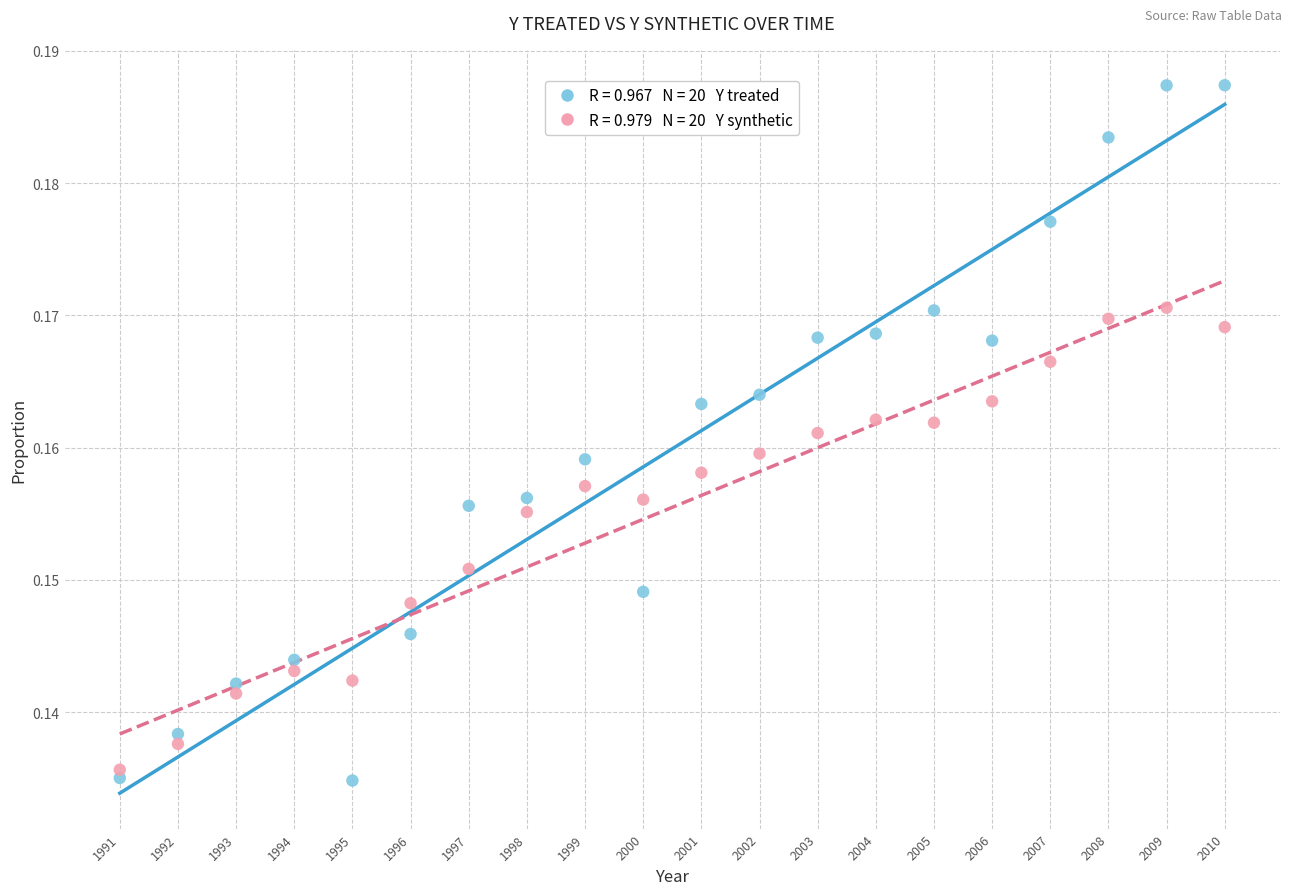

Across all data points, what is the range of X values (max minus min)?

19.0